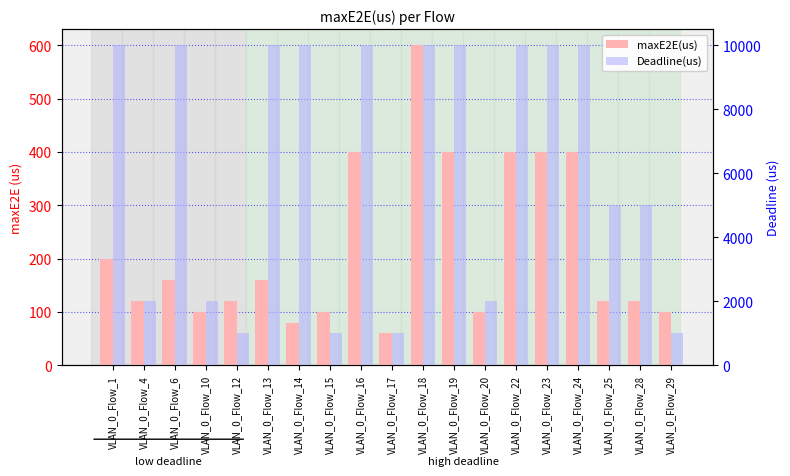

What is the smallest value displayed?

60